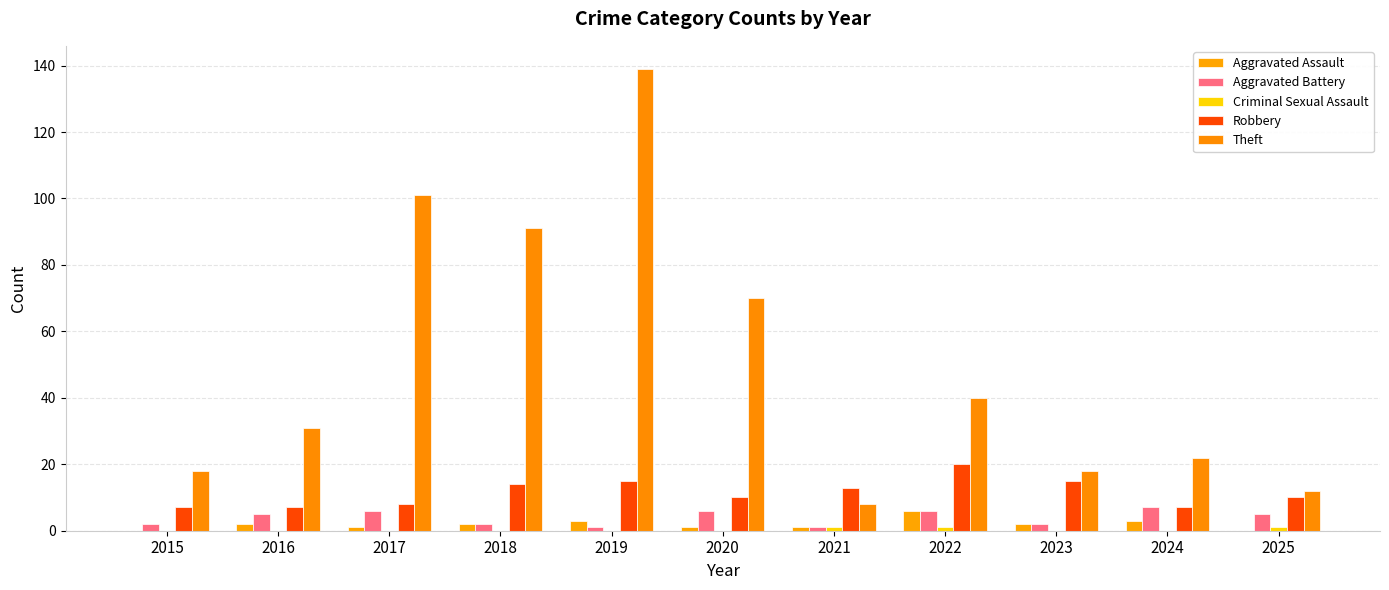

How many groups of bars are there?

11